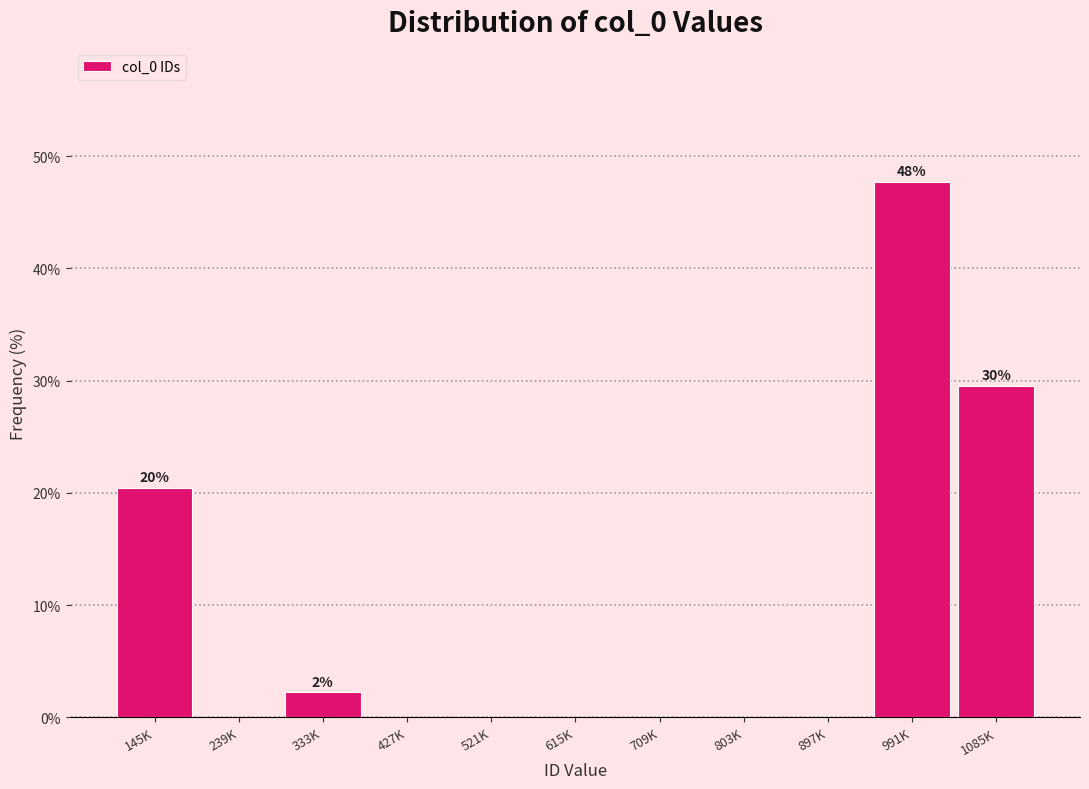

Reading left to right, extract all data points from this chart.

145K=20.5	239K=0.0	333K=2.3	427K=0.0	521K=0.0	615K=0.0	709K=0.0	803K=0.0	897K=0.0	991K=47.7	1085K=29.5